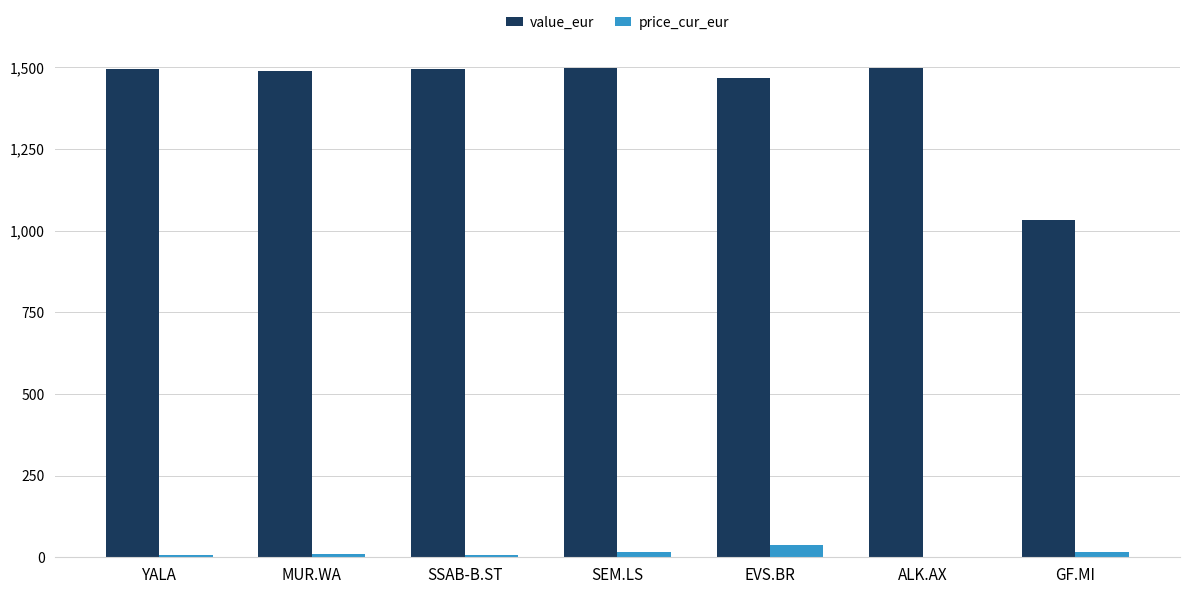

What is the sum of all price_cur_eur values?

91.9